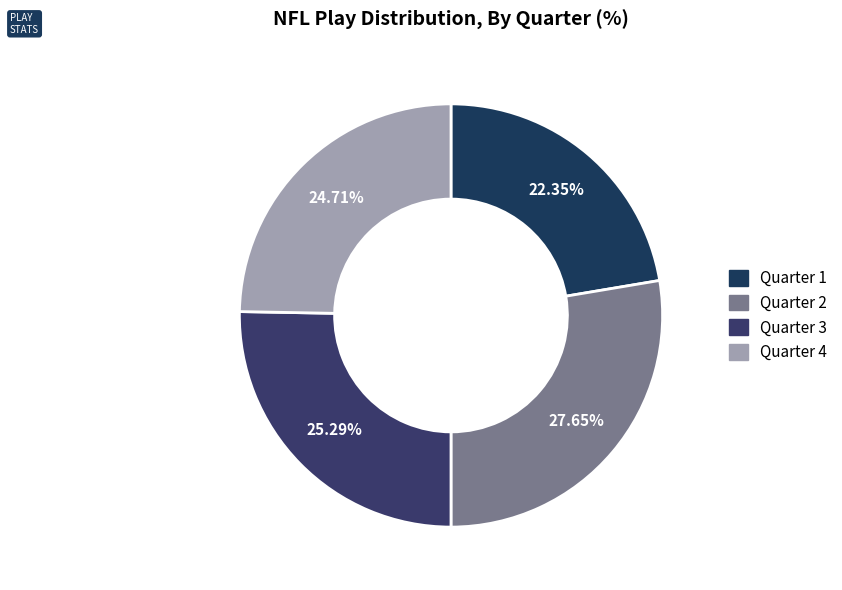

Is the sum of Quarter 1 and Quarter 4 greater than half?

No